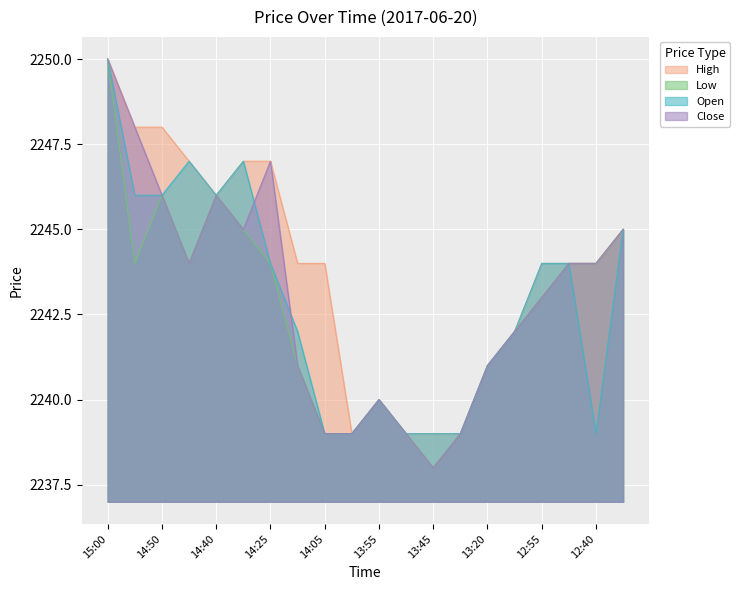

Is it true that High equals 2246 at 14:40?

True